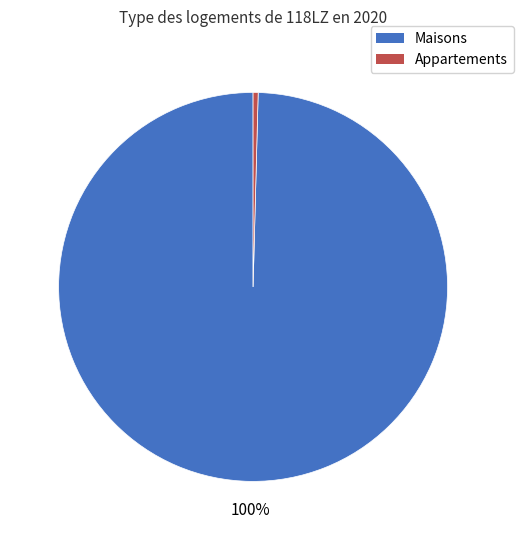

To the nearest percent, what is the average slice percentage?

50%